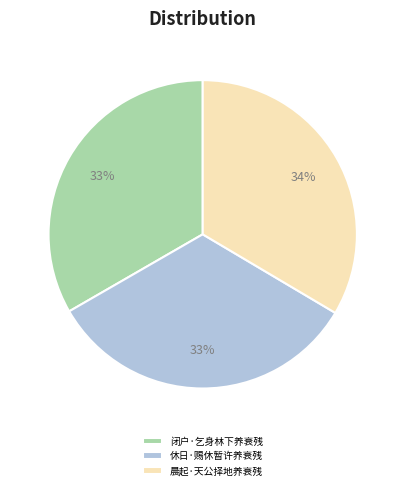

To the nearest percent, what percentage of the pie is 休日·赐休暂许养衰残?

33%